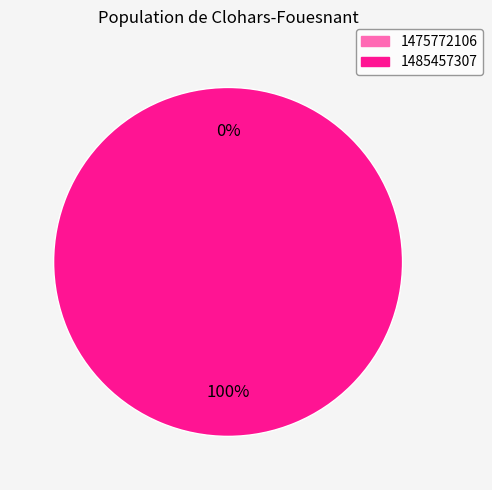

What is the total percentage of 1485457307 and 1475772106?

100.0%